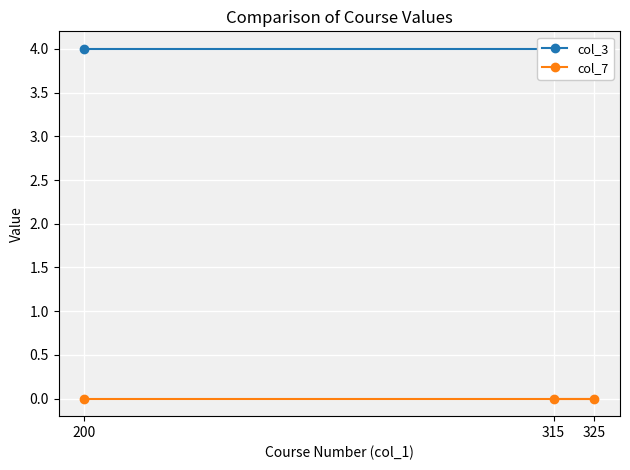

The value of col_7 at 325 is 0. True or false?

True